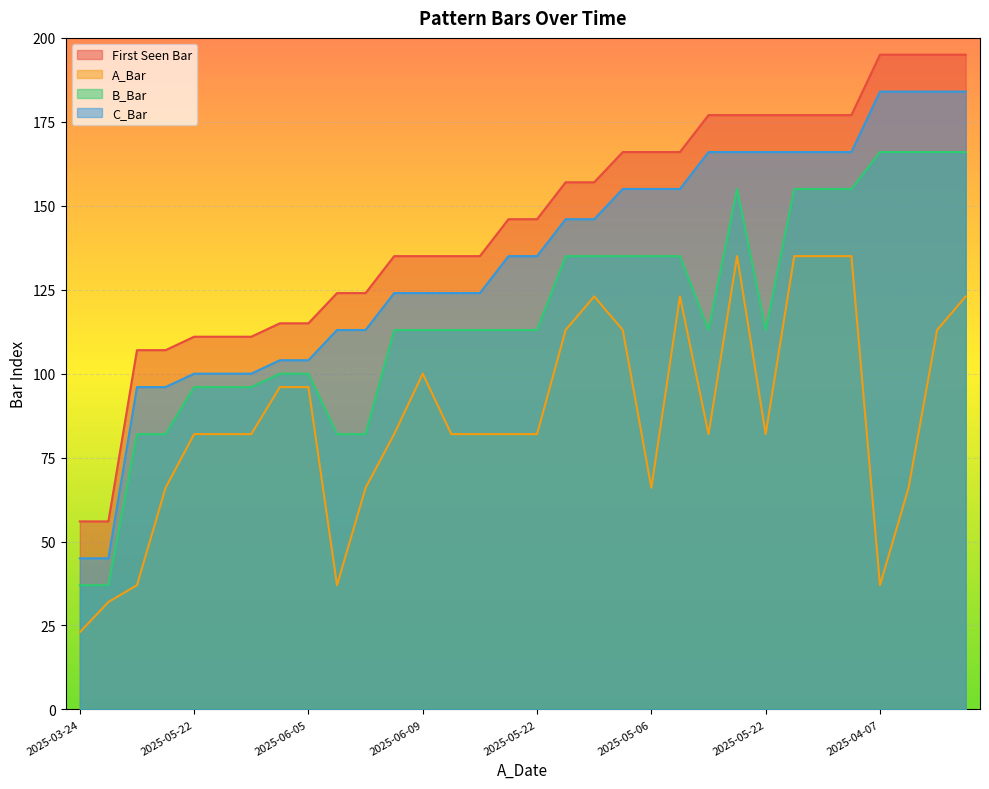

What is the difference between the second highest and second lowest values in the A_Bar series?

103